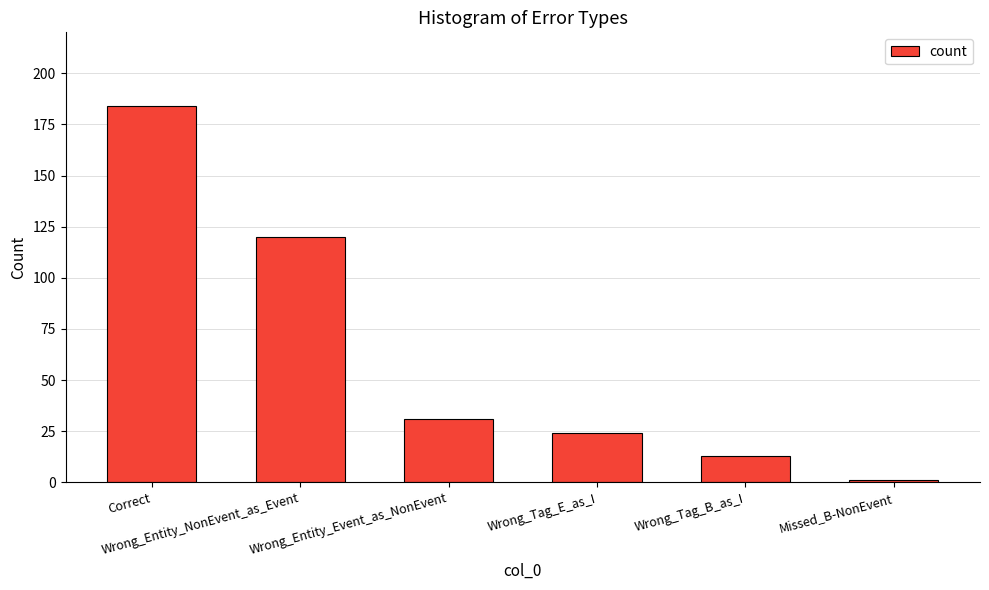

The value at Wrong_Entity_Event_as_NonEvent is 31. True or false?

True